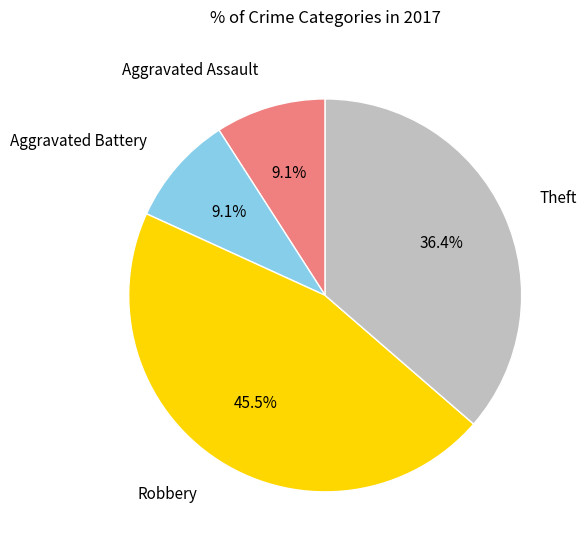

Is there any slice that represents more than half of the pie?

No